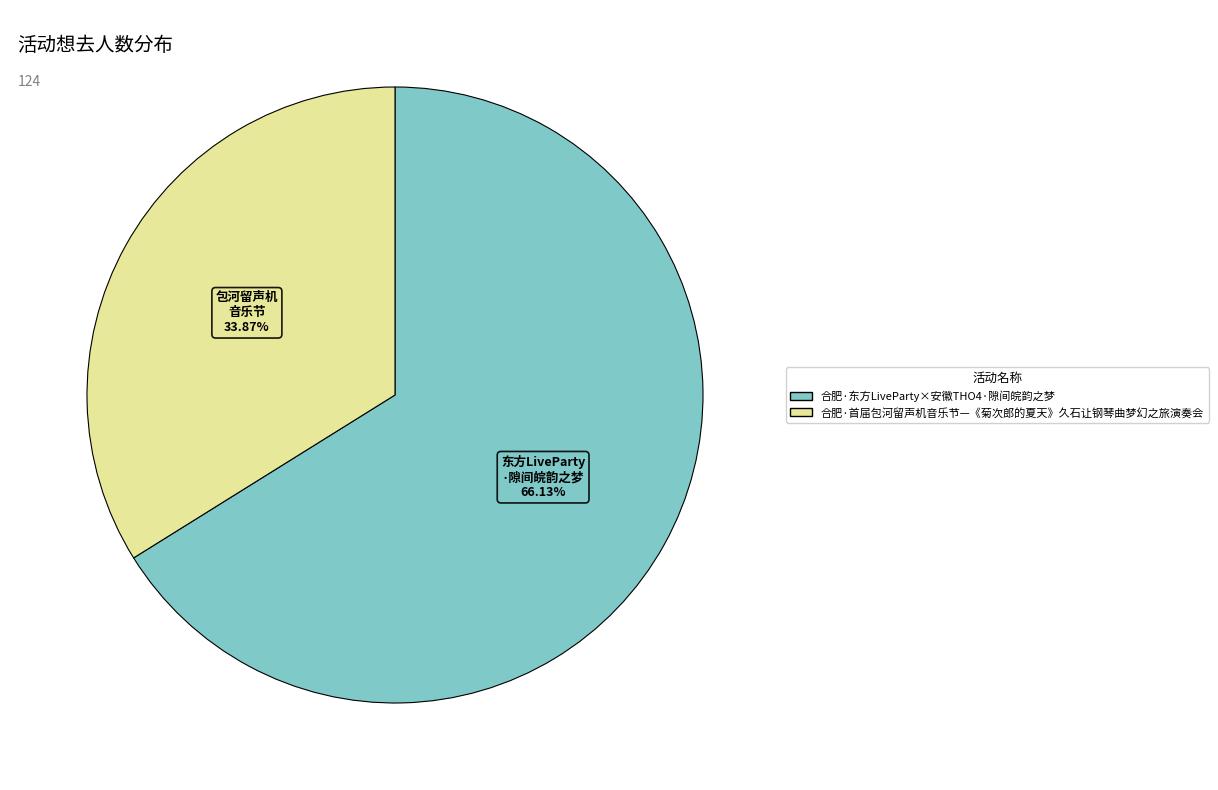

Which category accounts for the majority?

合肥·东方LiveParty×安徽THO4·隙间皖韵之梦